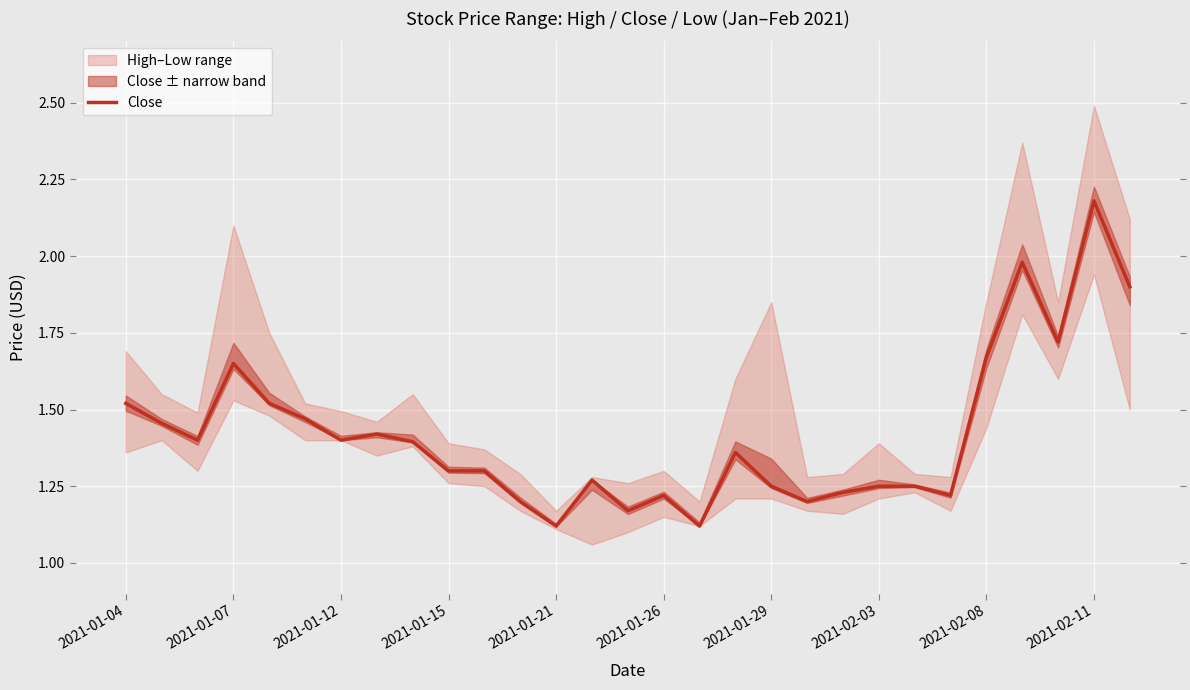

What is the change in value from 2021-01-15 to 2021-01-21?

-0.1